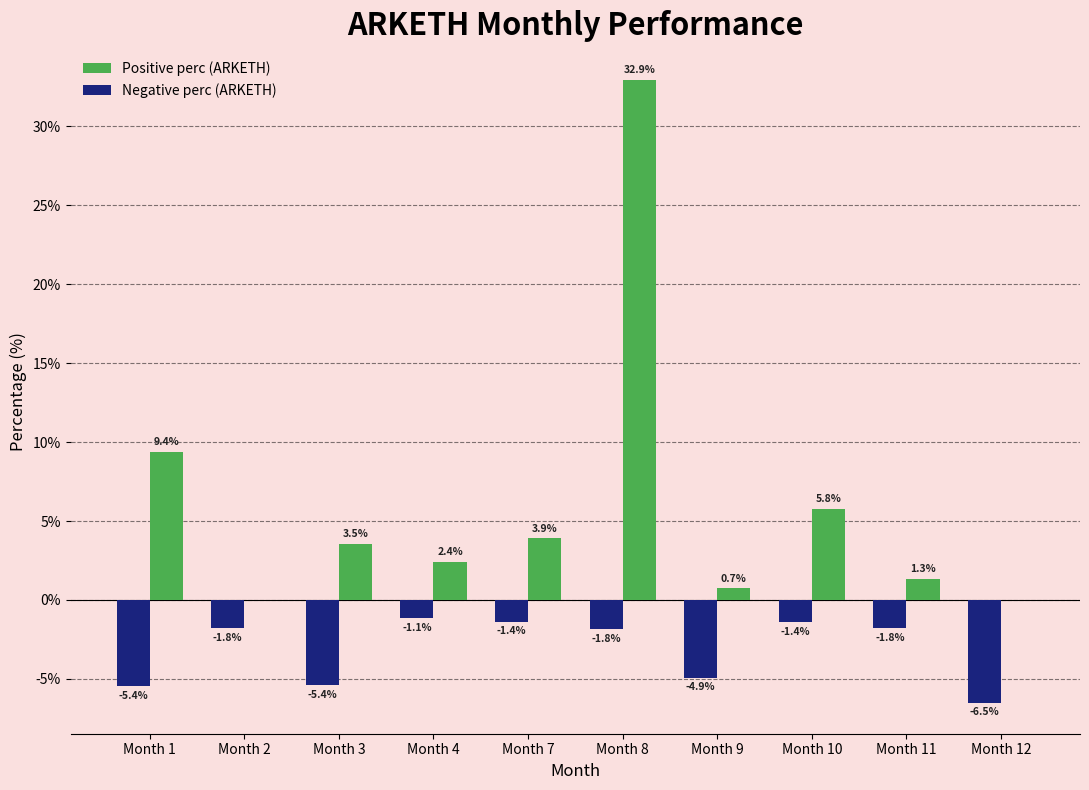

How many data points does each series have?

10